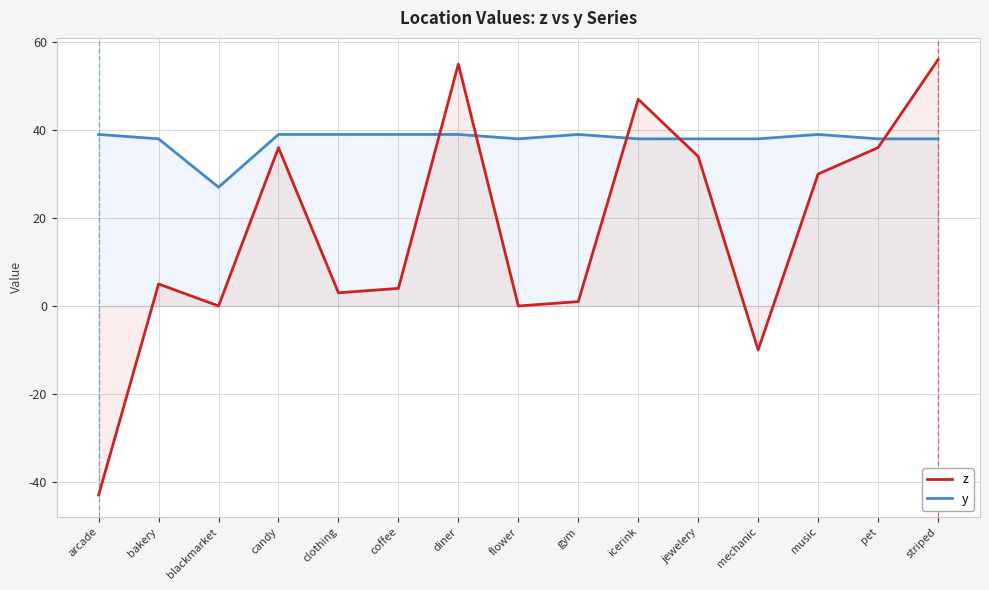

What is the total value across all series at pet?

74